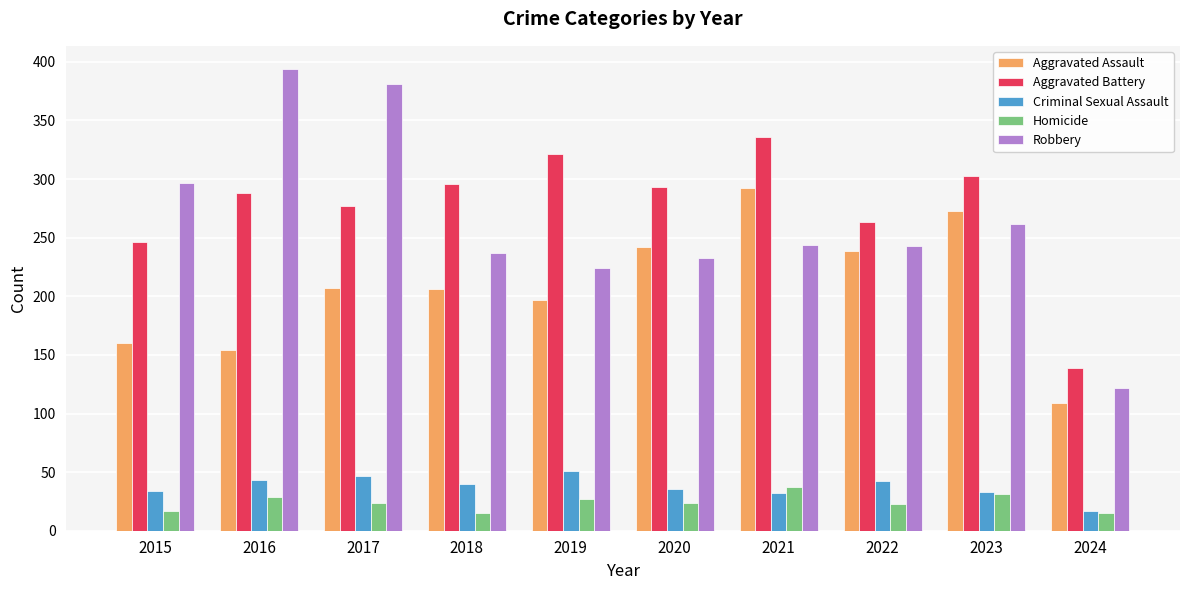

At how many categories does at least one series exceed 100?

10